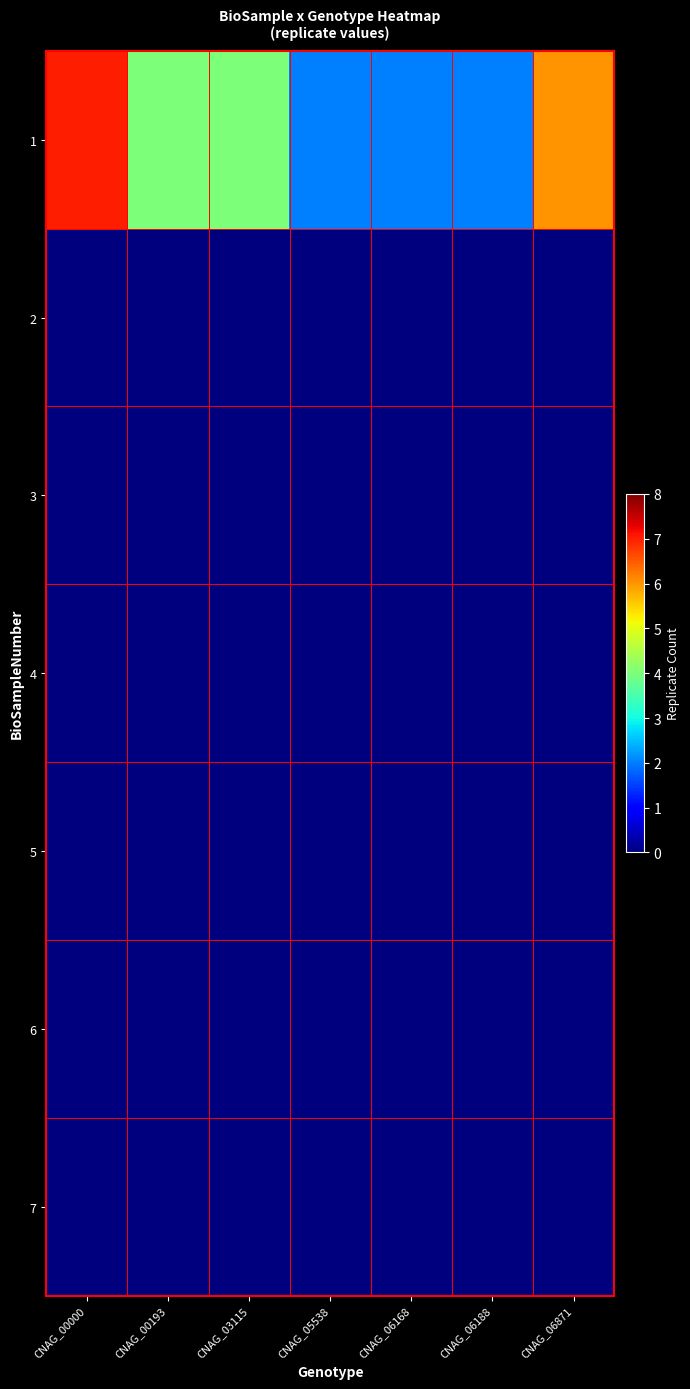

Which has a higher value, CNAG_05538 or CNAG_00000?

CNAG_00000